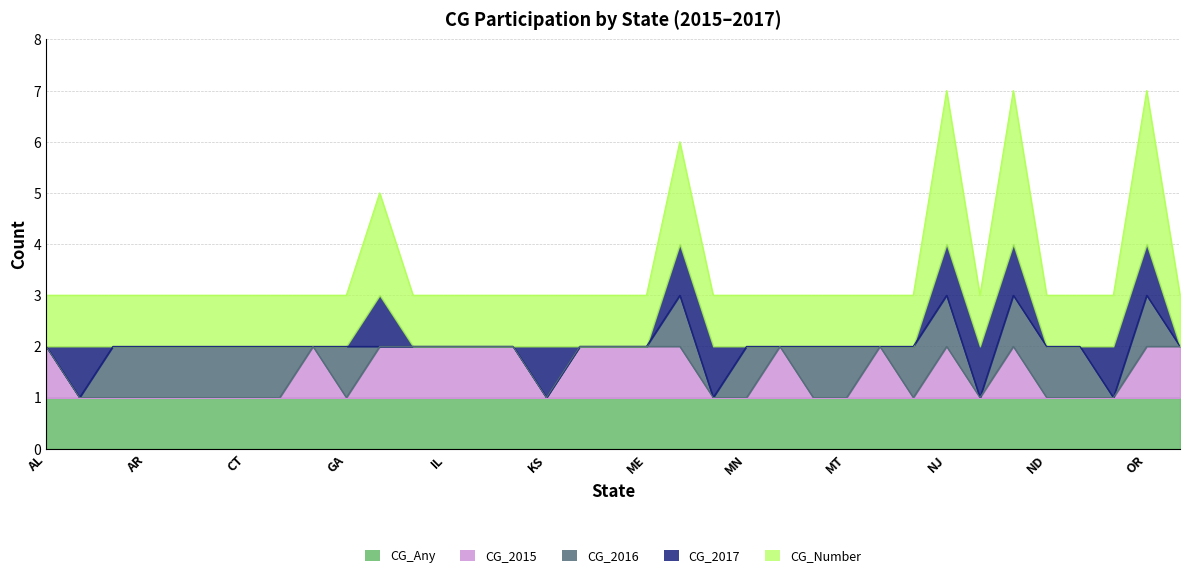

What is the label of the 32nd point from the right?

AR